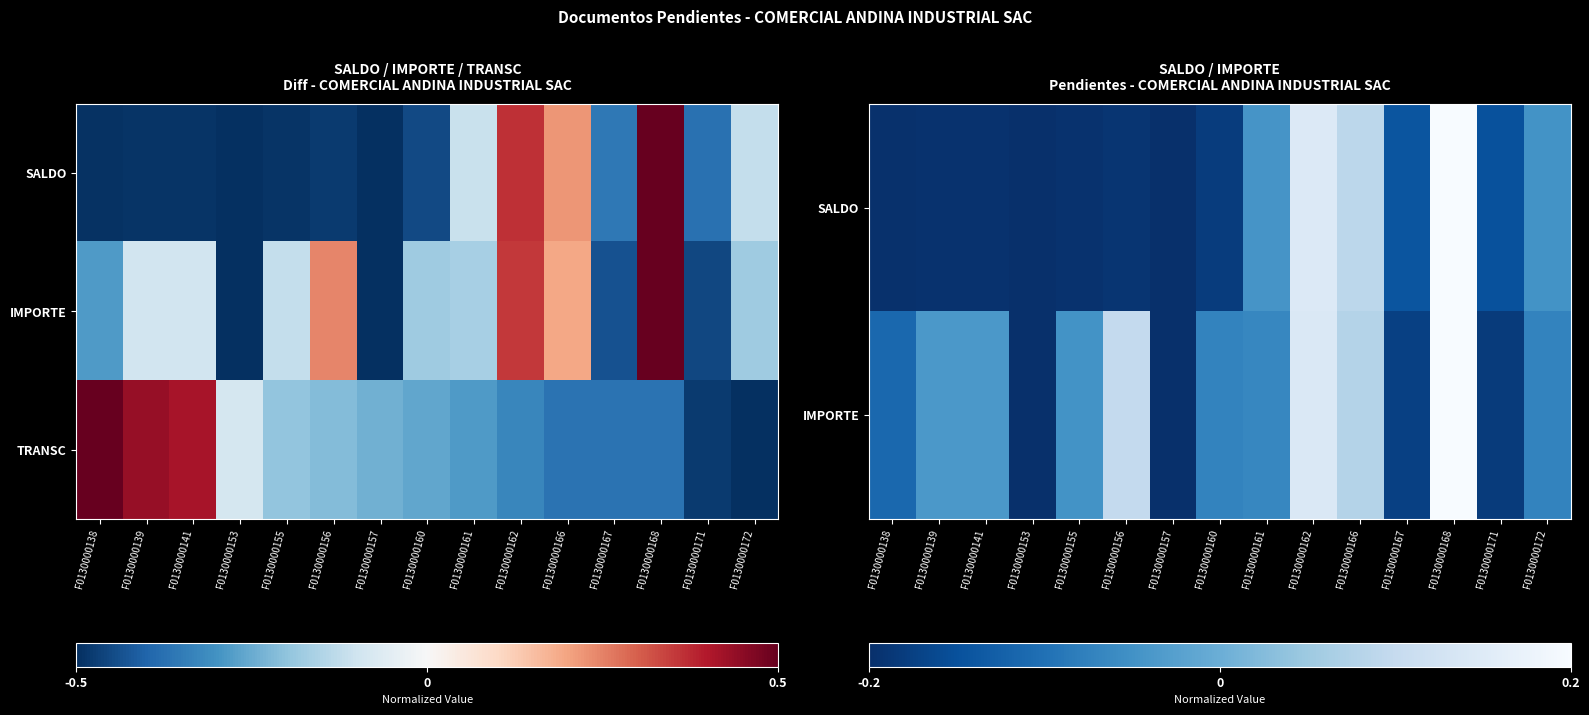

At which category does the chart reach its peak across all series?

F0130000168